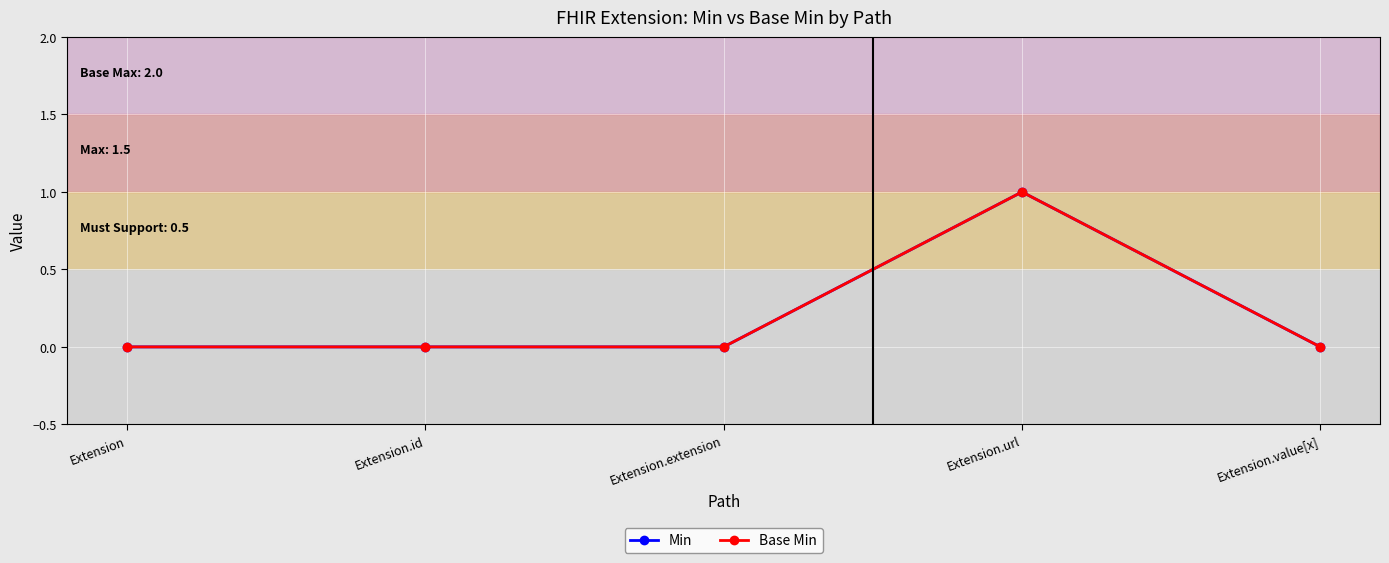

Does the chart display data point markers on the line(s)?

Yes